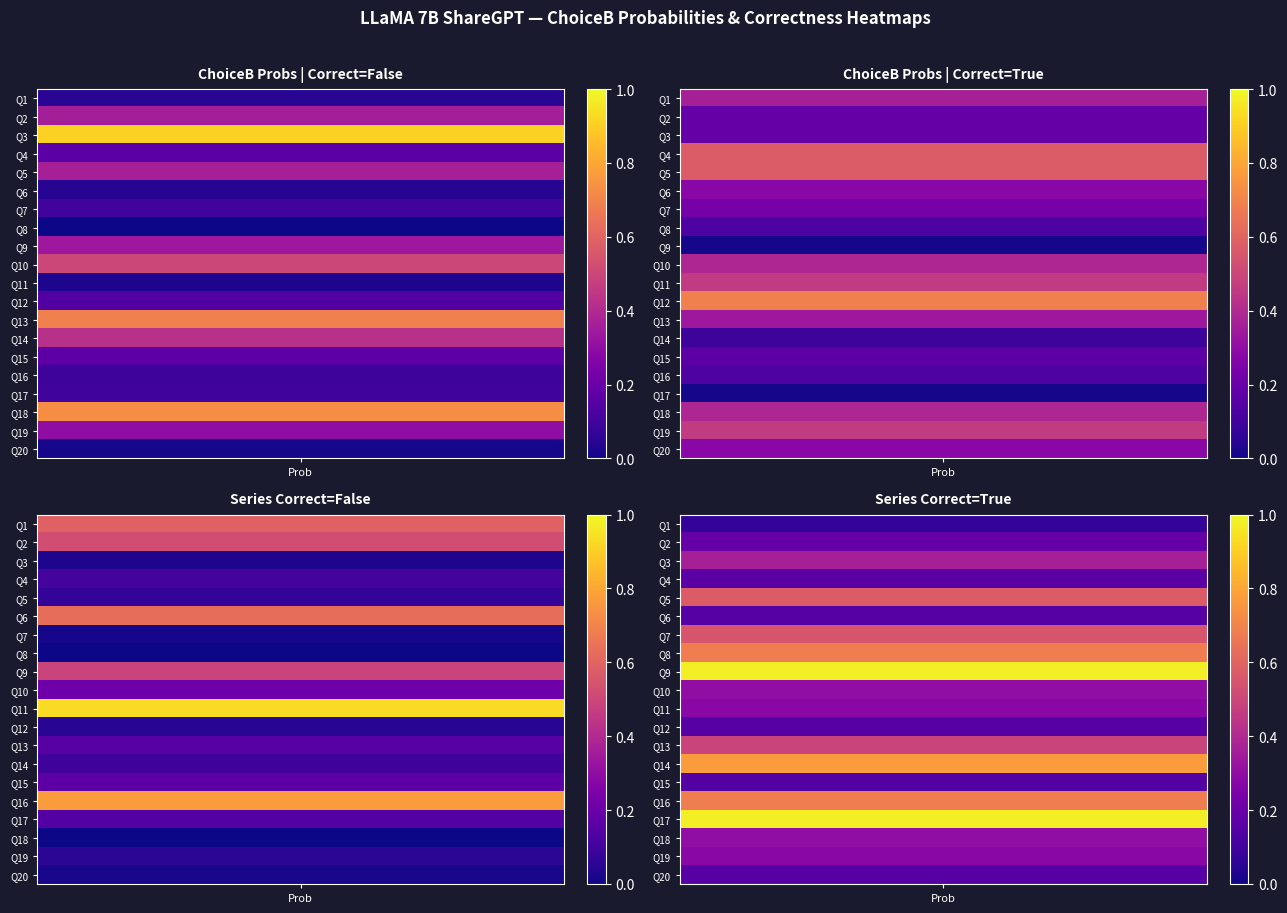

What is the approximate value of correct_False at 12?

0.2